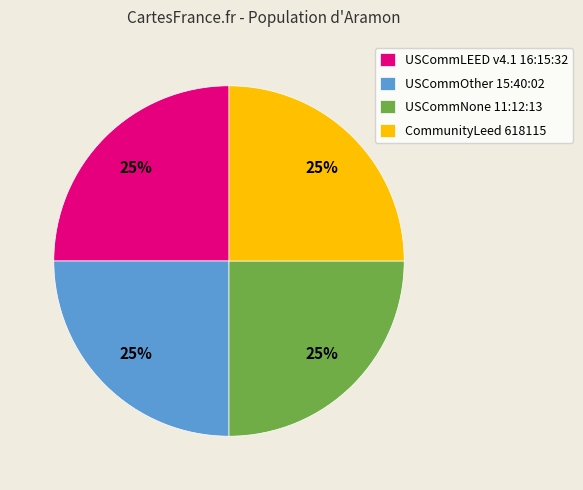

To the nearest percent, what is the average slice percentage?

25%